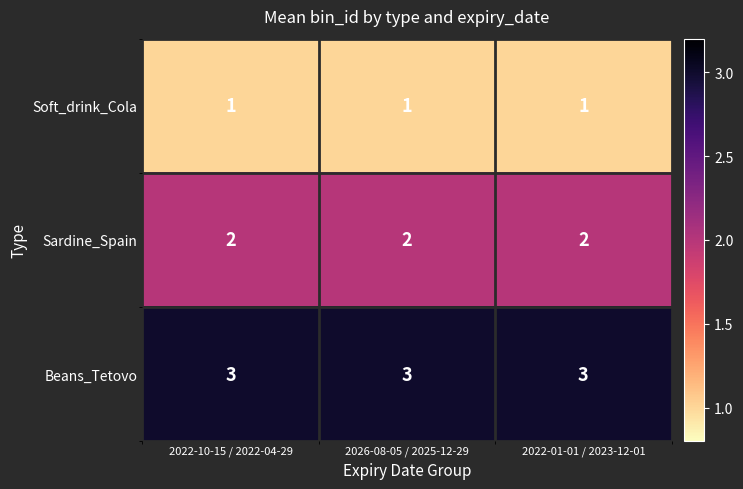

List the series in order of their overall mean, highest first.

Beans_Tetovo, Sardine_Spain, Soft_drink_Cola